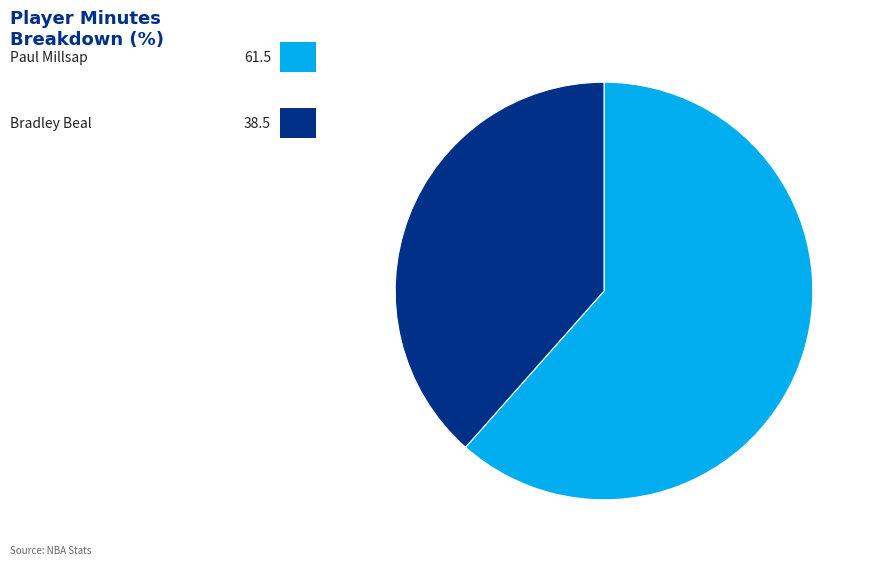

Does any single category account for the majority?

Yes